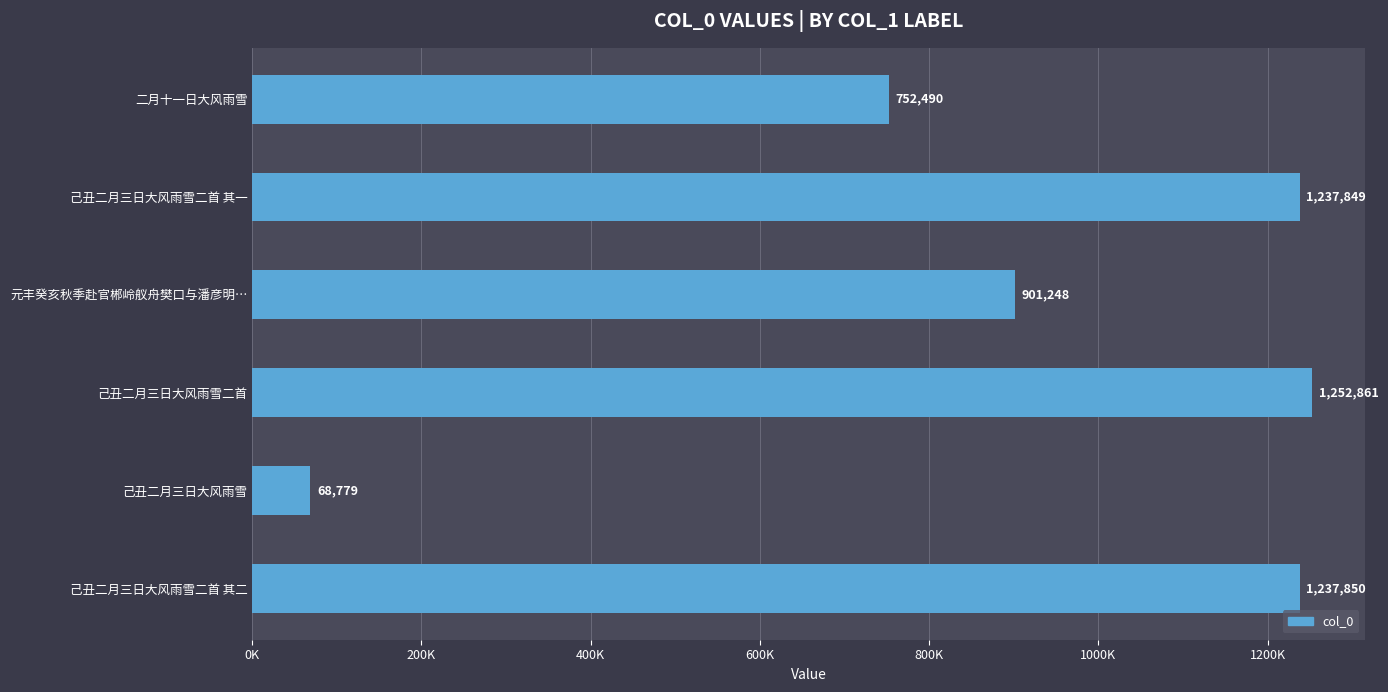

Are the bars horizontal?

Yes